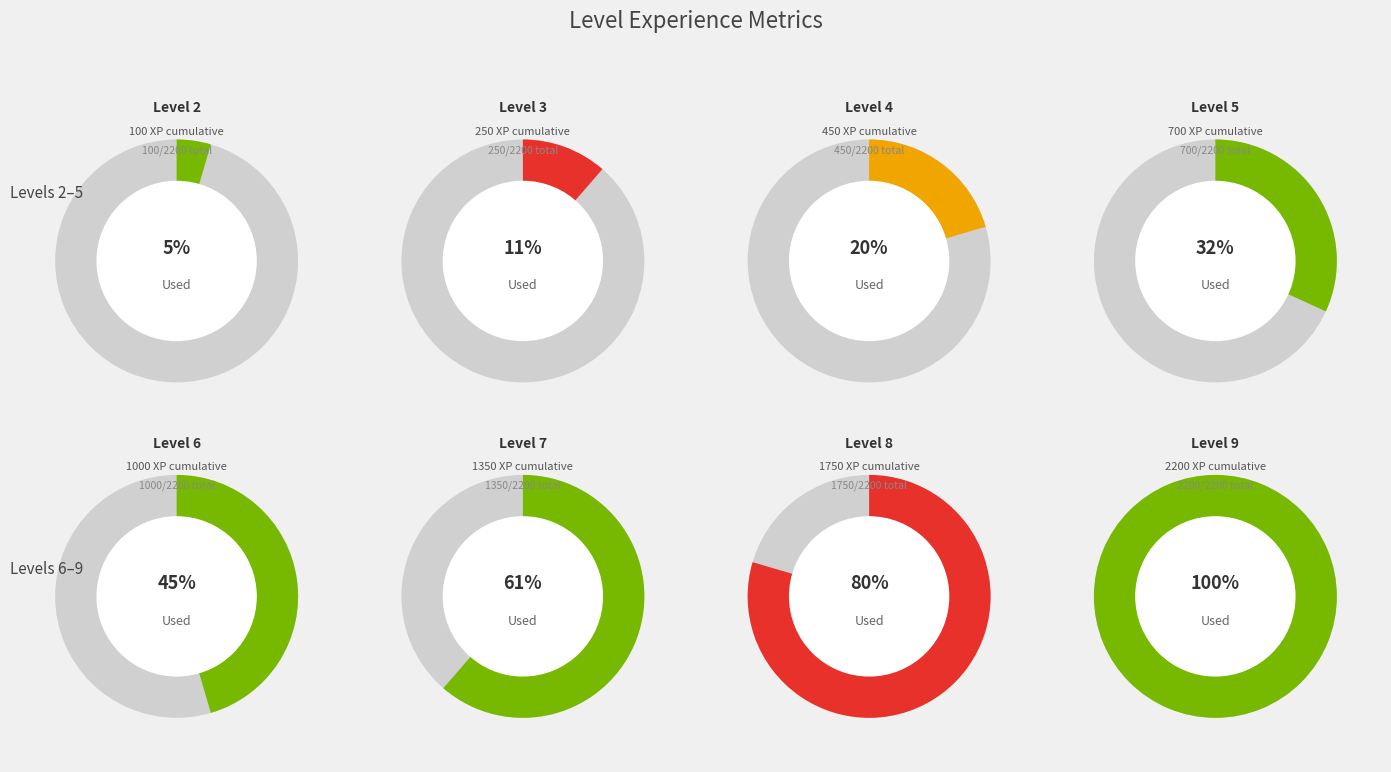

What portion of the pie excludes 9?

79.5%